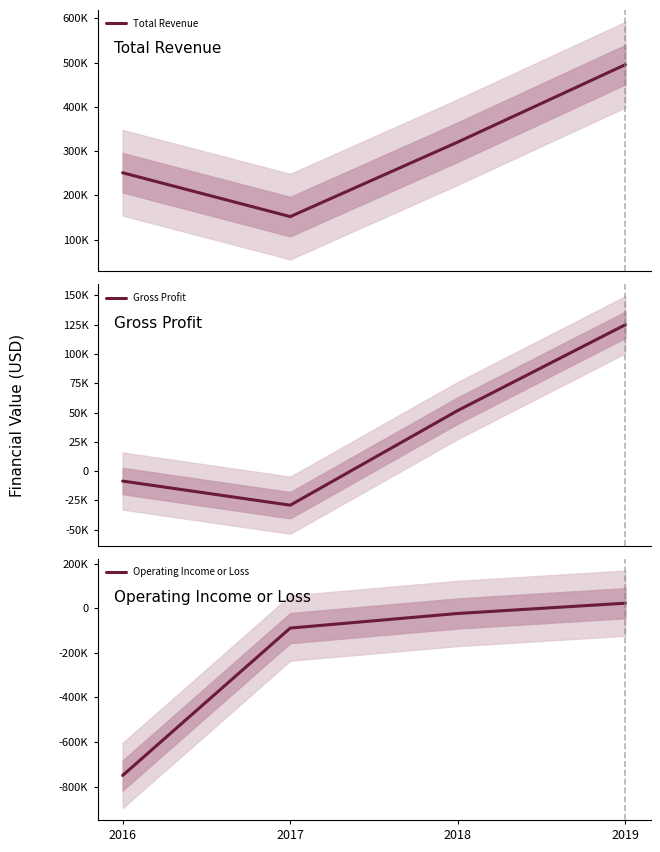

Between 2018 and 2019, which is larger?

2019